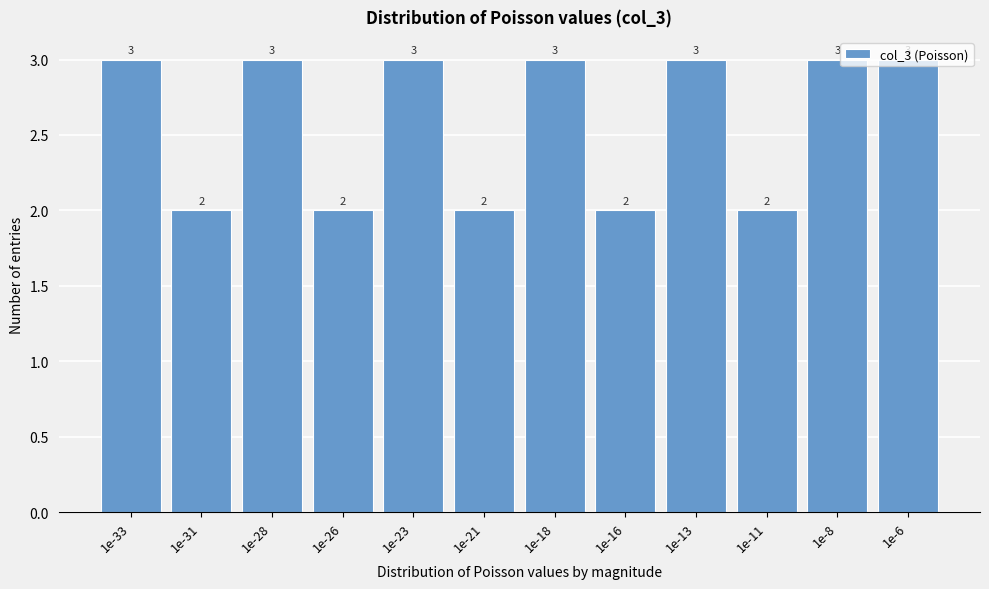

What is the greatest value displayed?

3